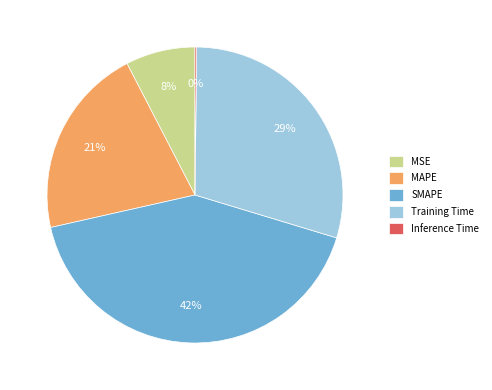

Is there any slice that represents more than half of the pie?

No